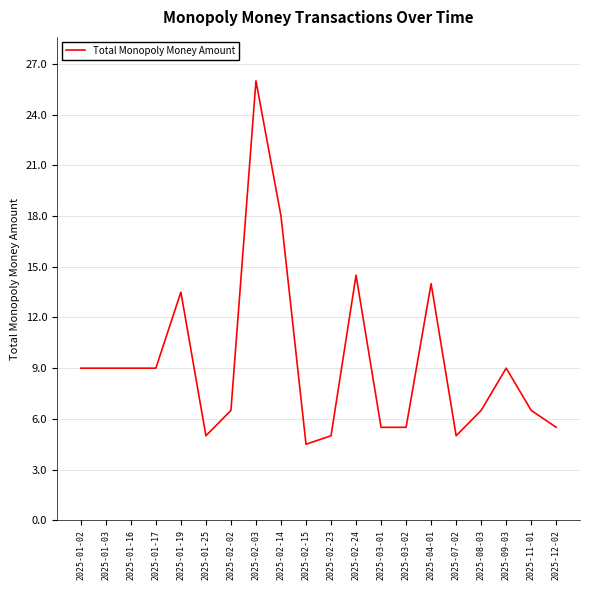

Which label corresponds to the largest value in the chart?

2025-02-03